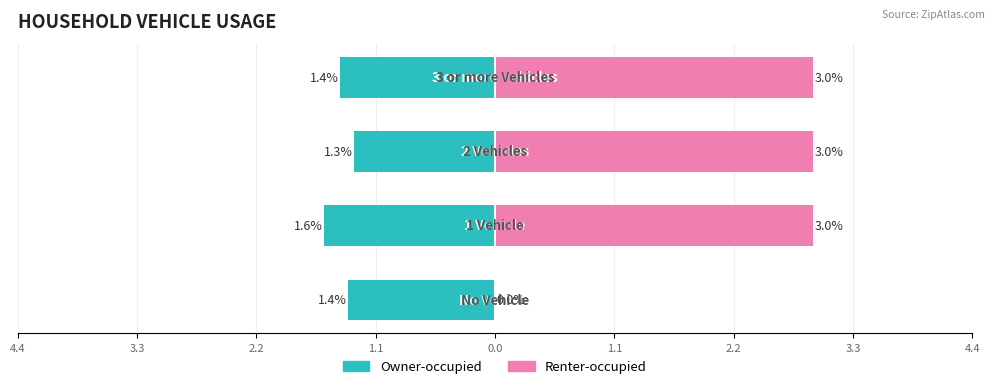

Read the Renter-occupied value at 2.2.

3.0